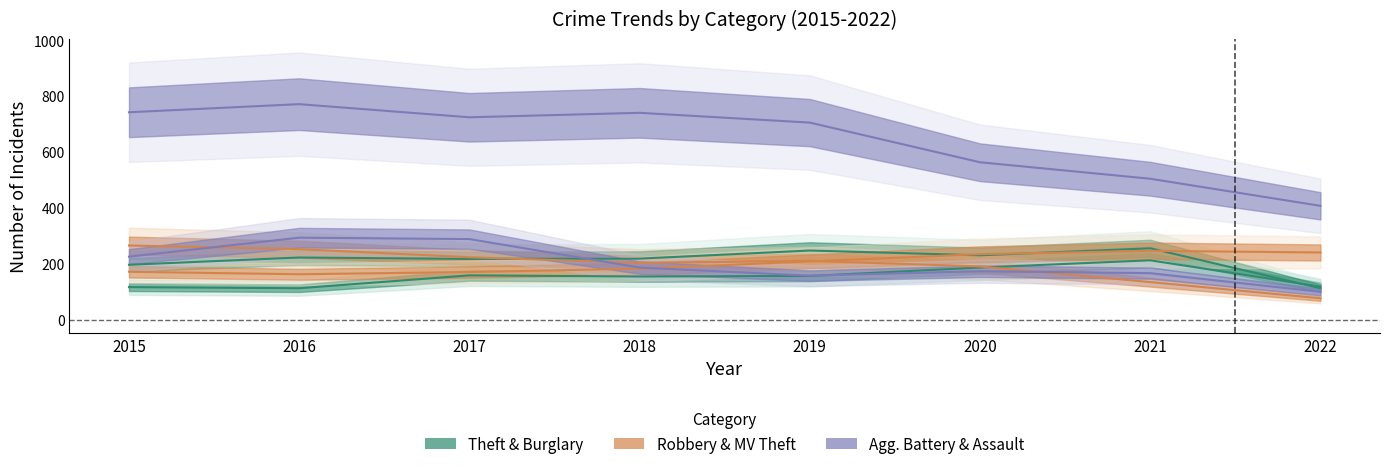

What is the difference between the maximum and minimum values in the Robbery series?

194